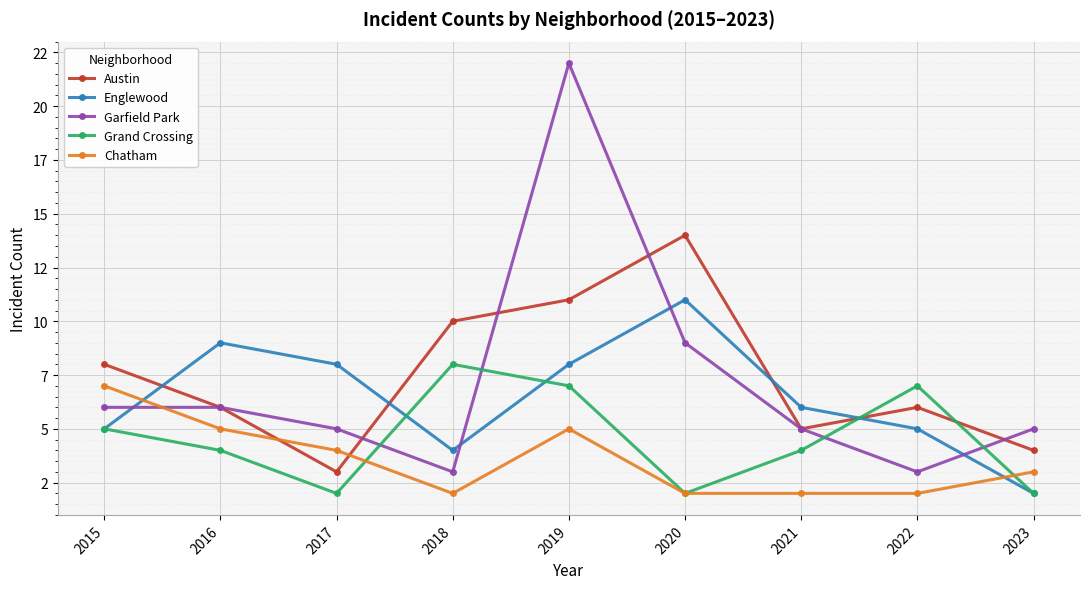

What value does the Garfield Park series have at 2019?

22